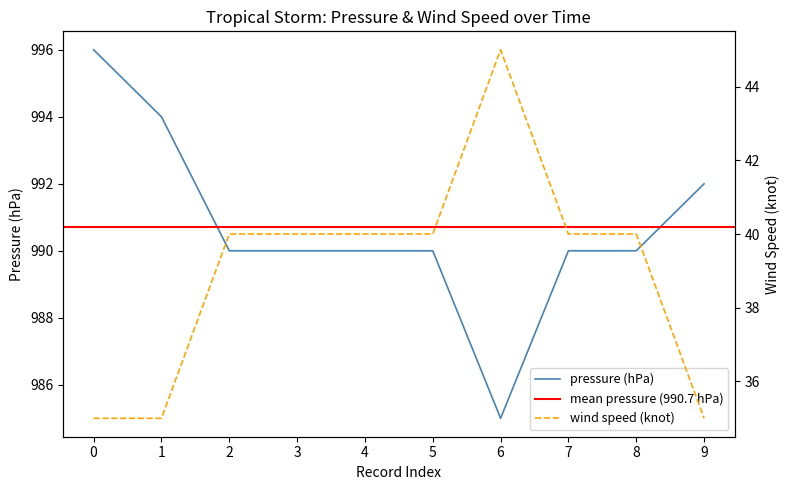

Count the wind speed (knot) values in the range 35 to 40.

9